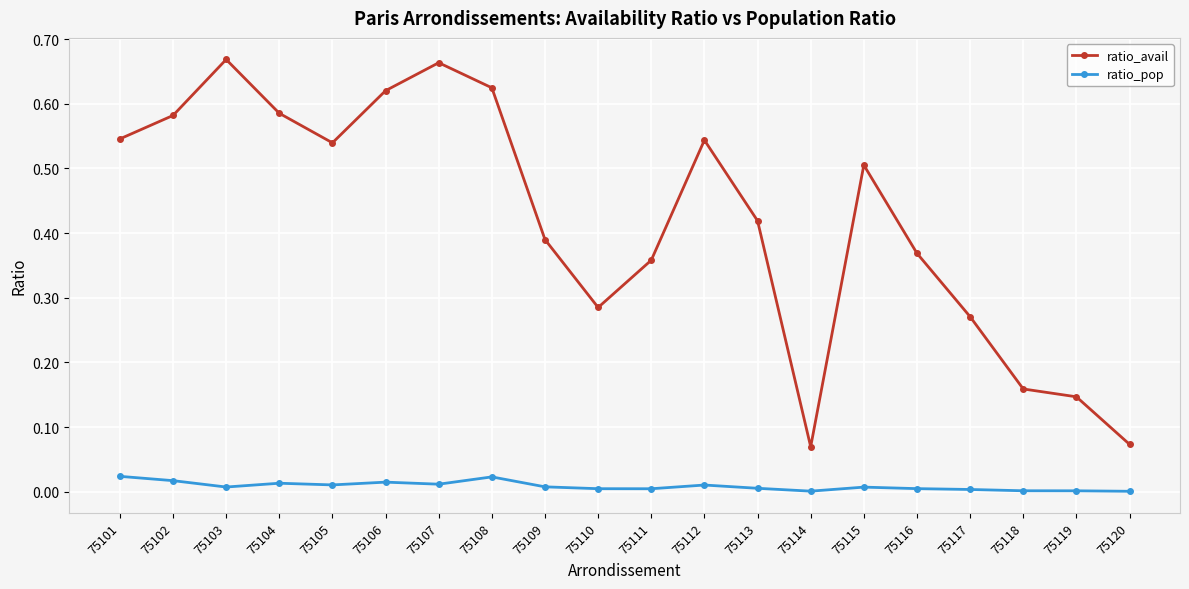

True or false: ratio_pop has a value of 0.0 at 75105.

True